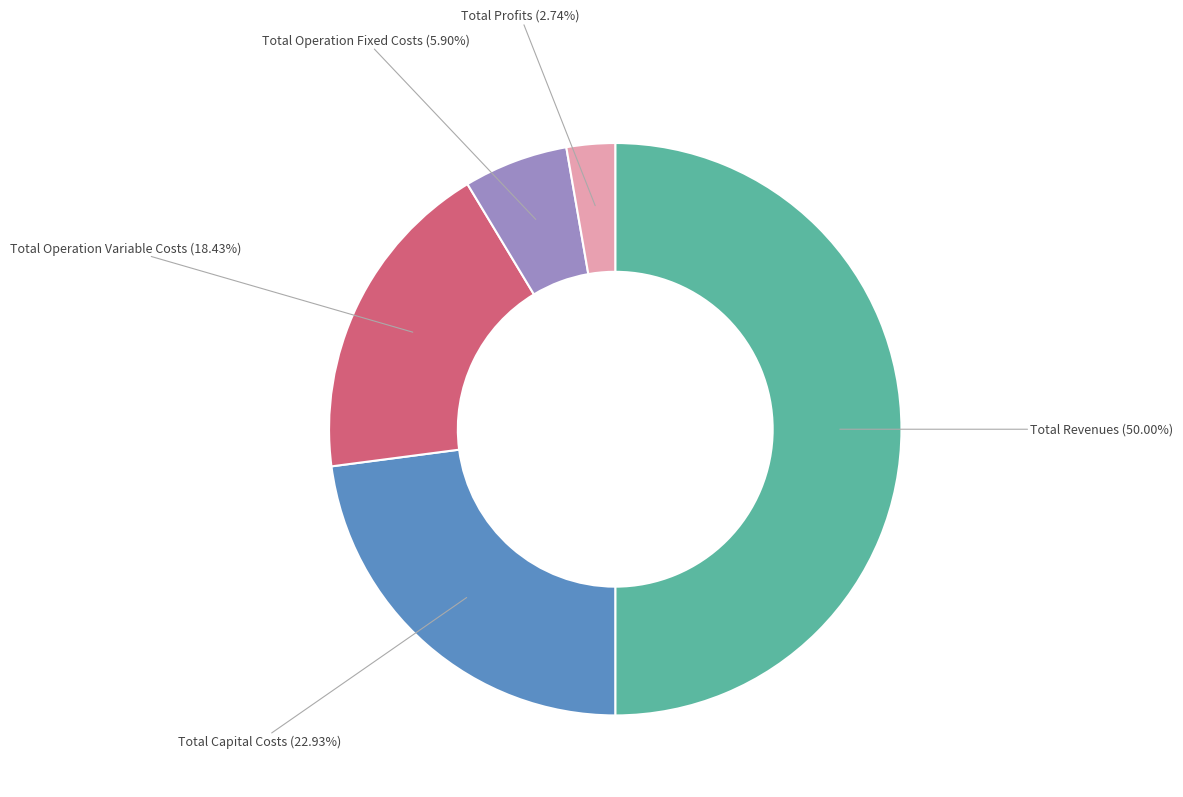

Rank the categories by value from highest to lowest.

Total Revenues, Total Capital Costs, Total Operation Variable Costs, Total Operation Fixed Costs, Total Profits